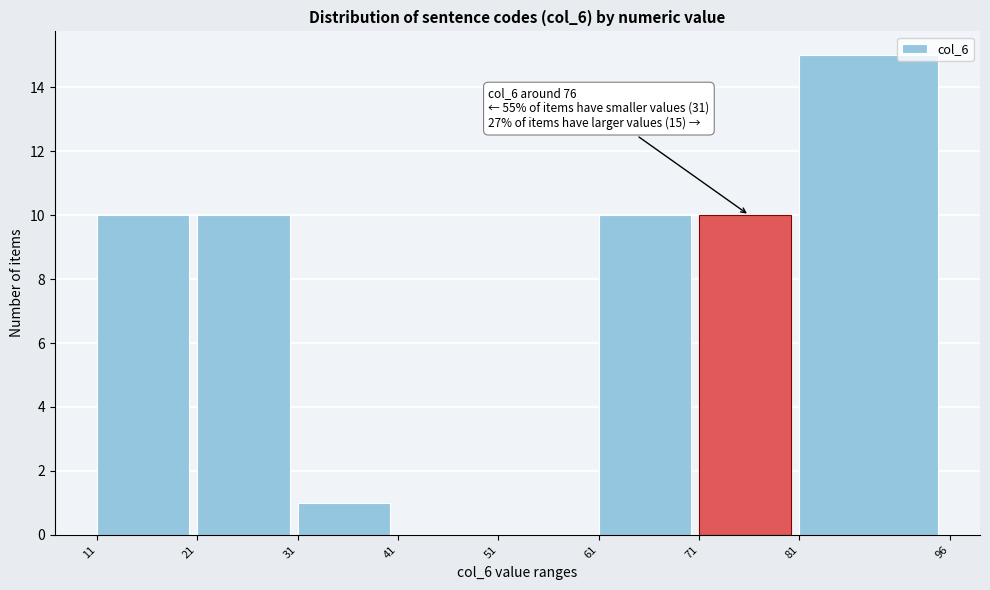

Which range on the x-axis has the tallest bar?

81 to 96